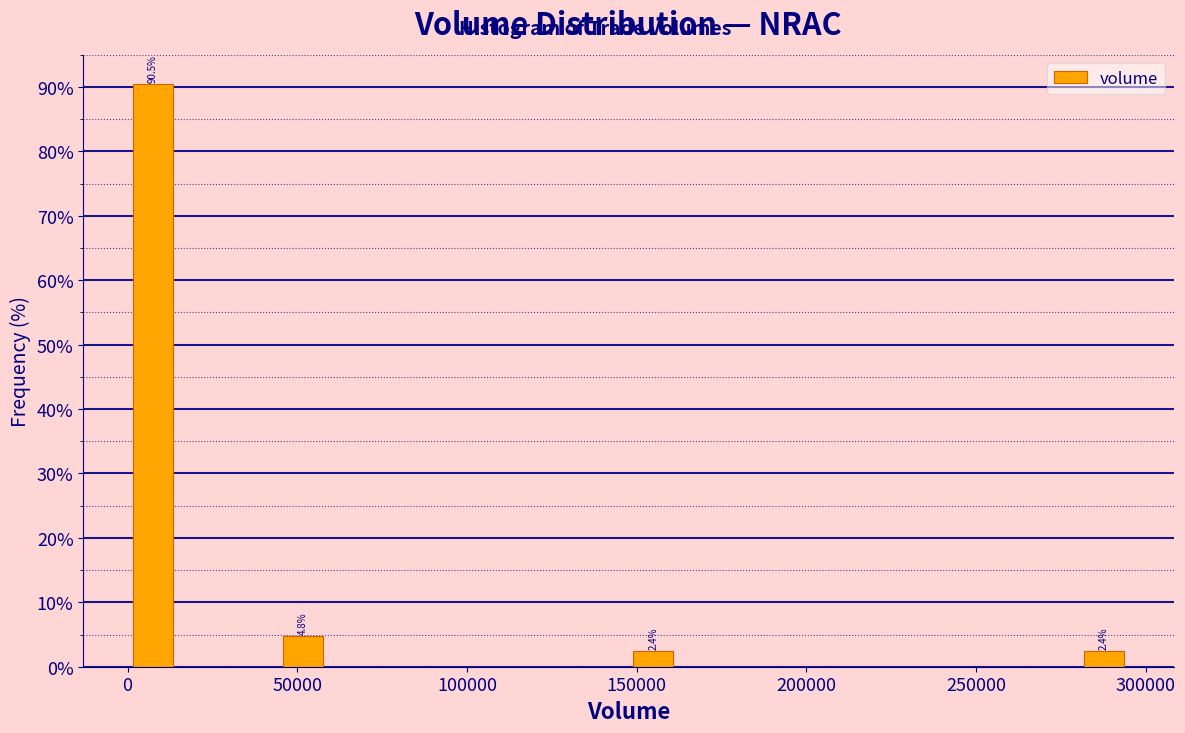

Around what value on the x-axis is the tallest bar? Give the approximate position of its centre, as read against the axis.

5000